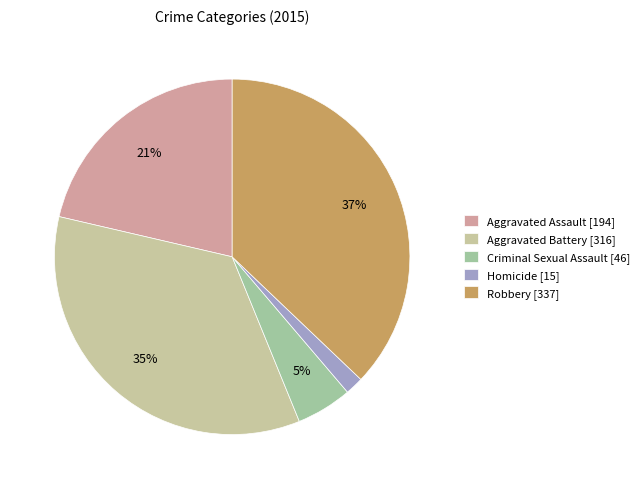

How many slices are in this pie chart?

5